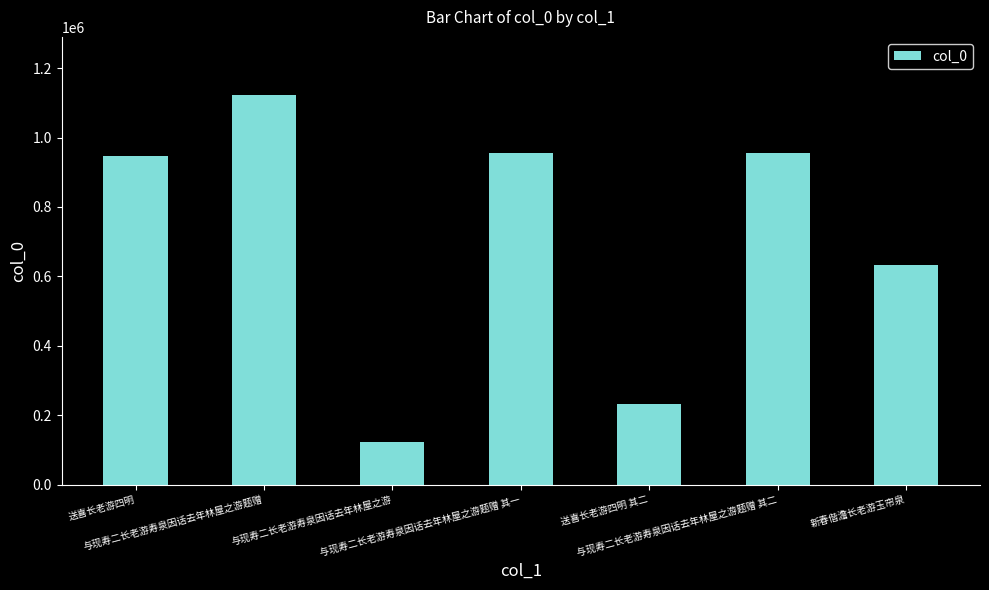

What is the maximum value shown in the chart?

1121724